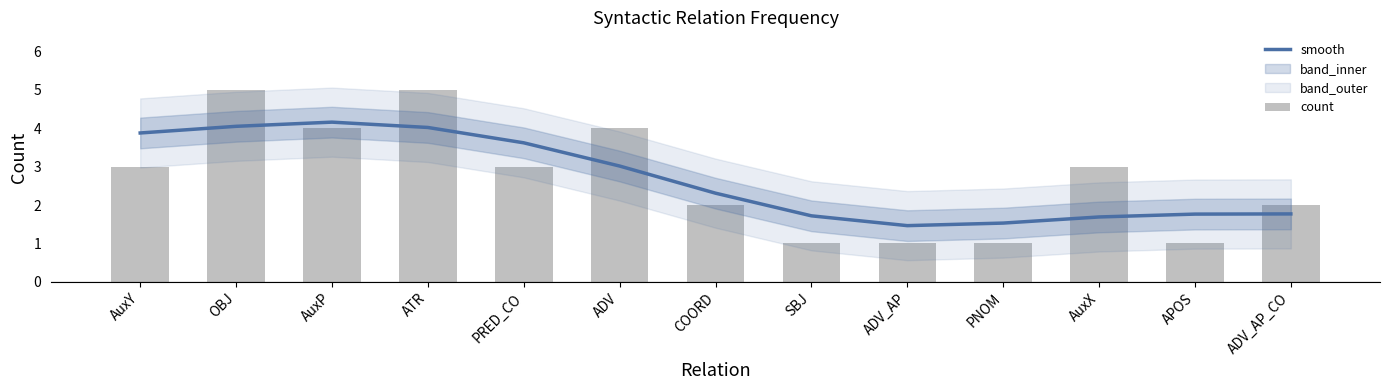

What is the difference between the second highest and second lowest values in the count series?

4.0